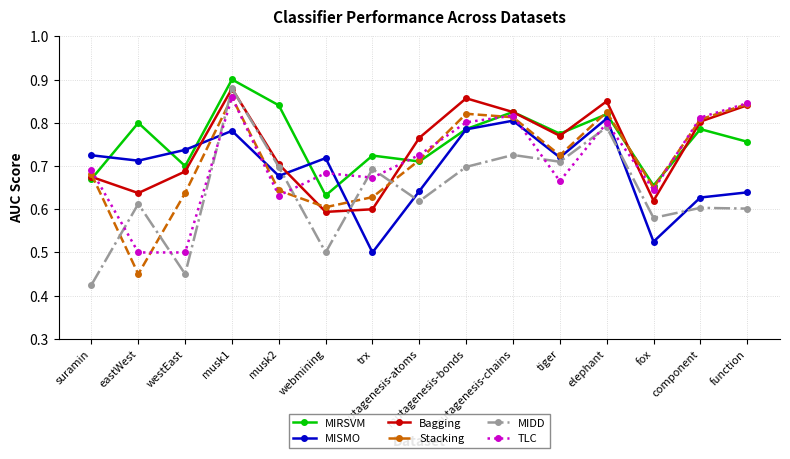

Count the Bagging values in the range 0 to 1.

15